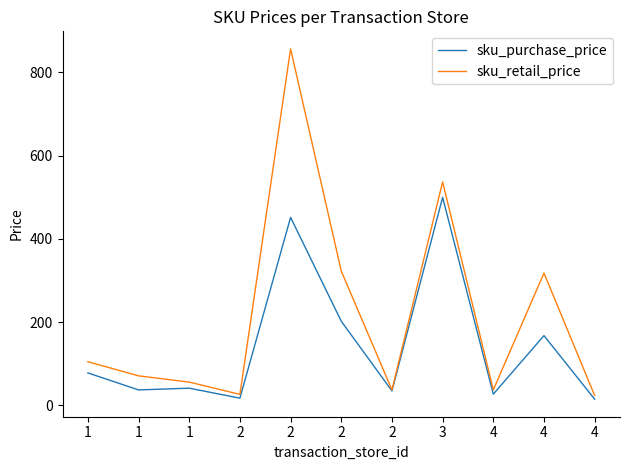

Between 1 and 2, which series saw the biggest shift?

sku_retail_price